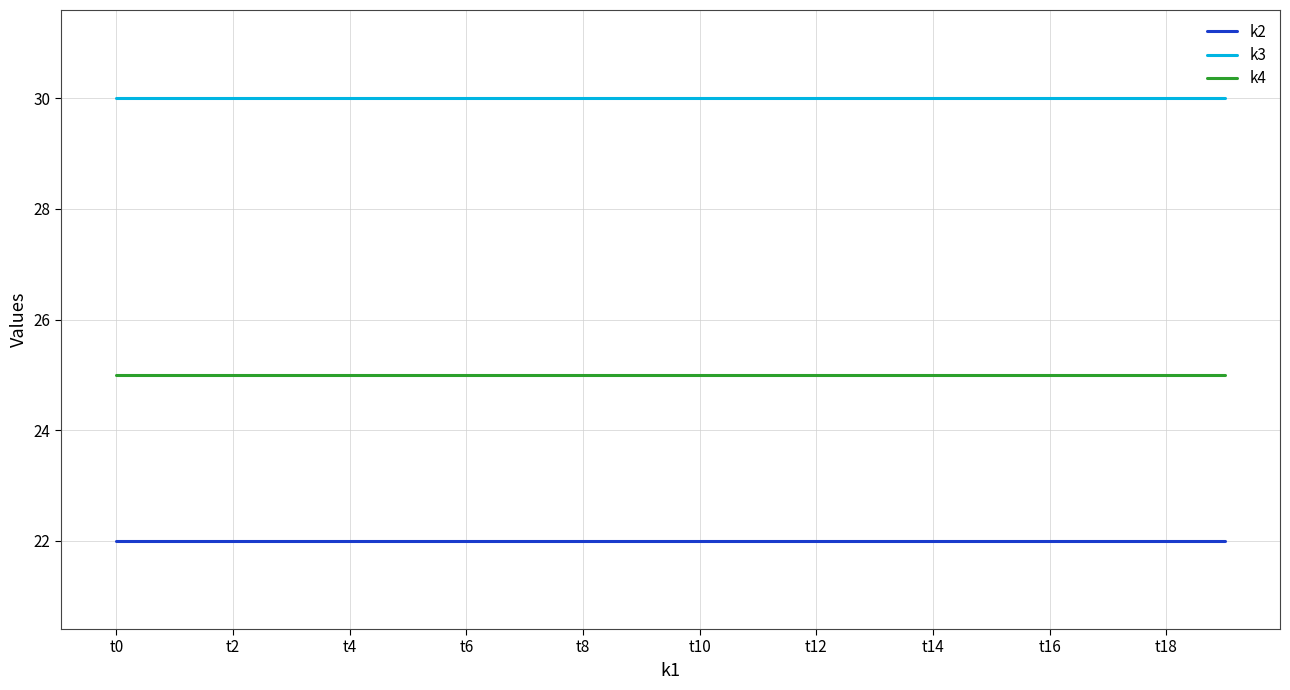

Rank the series by their maximum value, from highest to lowest.

k3, k4, k2